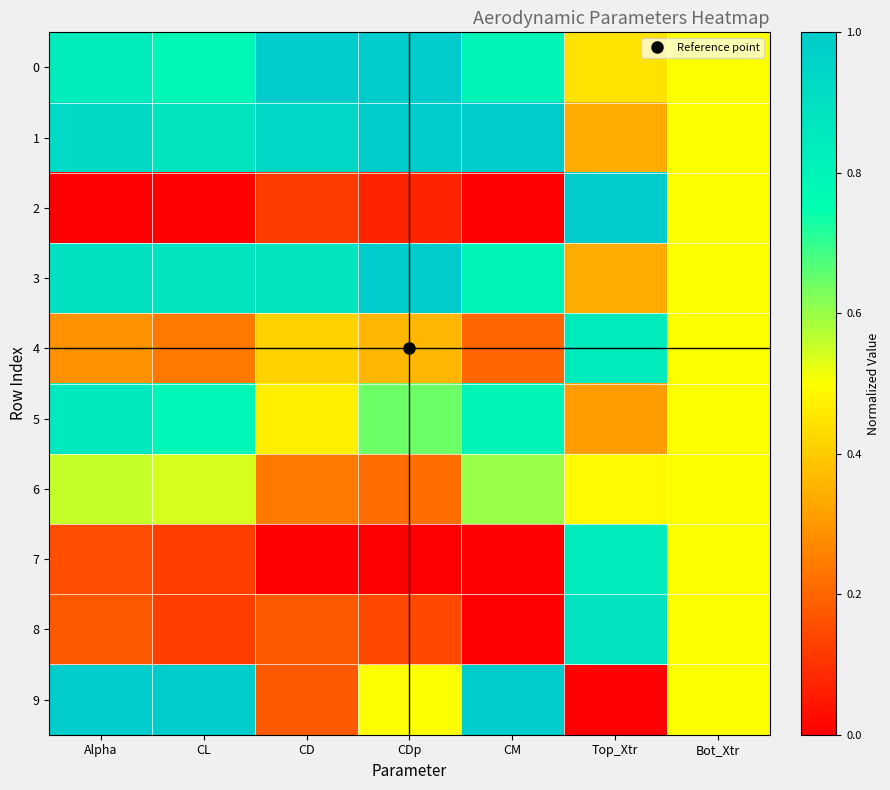

Reading left to right, list all the values displayed in this chart.

0: Alpha=0.8	CL=0.8	CD=1.0	CDp=1.0	CM=0.8	Top_Xtr=0.4	Bot_Xtr=0.5
1: Alpha=0.9	CL=0.9	CD=0.9	CDp=1.0	CM=1.0	Top_Xtr=0.3	Bot_Xtr=0.5
2: Alpha=0.0	CL=0.0	CD=0.1	CDp=0.1	CM=0.0	Top_Xtr=1.0	Bot_Xtr=0.5
3: Alpha=0.9	CL=0.9	CD=0.9	CDp=1.0	CM=0.8	Top_Xtr=0.3	Bot_Xtr=0.5
4: Alpha=0.3	CL=0.2	CD=0.4	CDp=0.4	CM=0.2	Top_Xtr=0.8	Bot_Xtr=0.5
5: Alpha=0.9	CL=0.8	CD=0.5	CDp=0.6	CM=0.8	Top_Xtr=0.3	Bot_Xtr=0.5
6: Alpha=0.6	CL=0.5	CD=0.2	CDp=0.2	CM=0.6	Top_Xtr=0.5	Bot_Xtr=0.5
7: Alpha=0.2	CL=0.1	CD=0.0	CDp=0.0	CM=0.0	Top_Xtr=0.8	Bot_Xtr=0.5
8: Alpha=0.2	CL=0.1	CD=0.2	CDp=0.1	CM=0.0	Top_Xtr=0.9	Bot_Xtr=0.5
9: Alpha=1.0	CL=1.0	CD=0.2	CDp=0.5	CM=1.0	Top_Xtr=0.0	Bot_Xtr=0.5